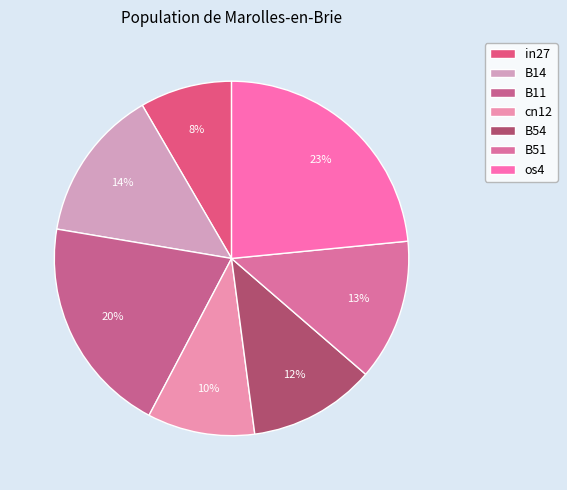

Between os4 and in27, which is larger?

os4